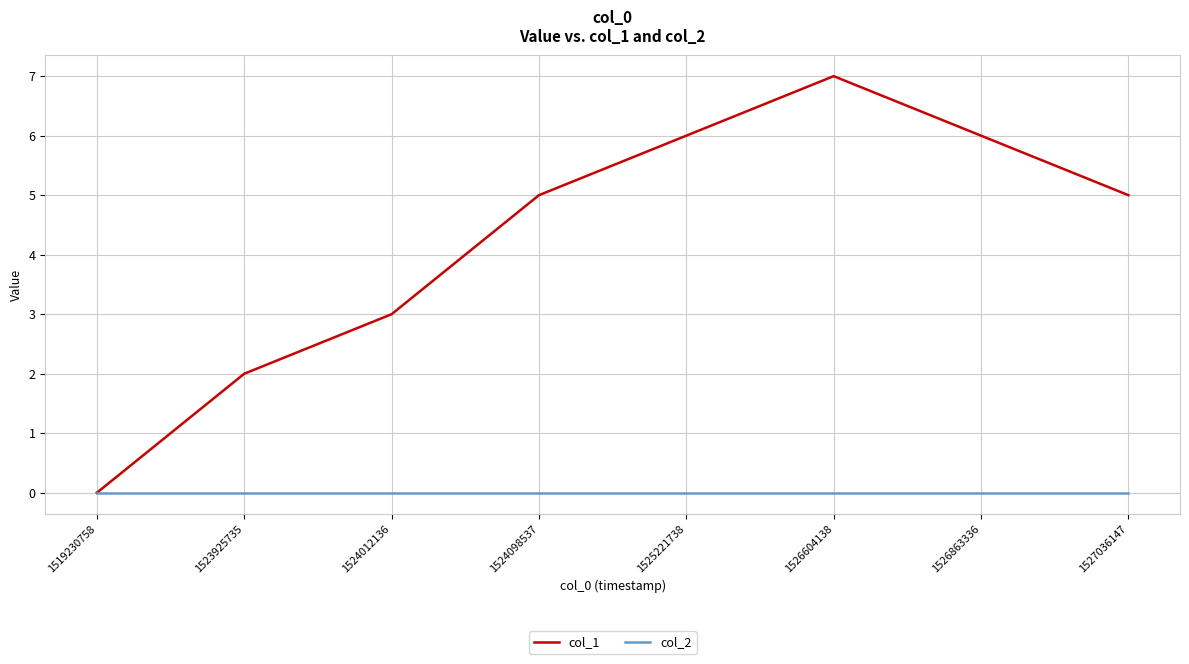

Reading left to right, transcribe all the data shown in this chart.

col_1: 0	2	3	5	6	7	6	5
col_2: 0	0	0	0	0	0	0	0